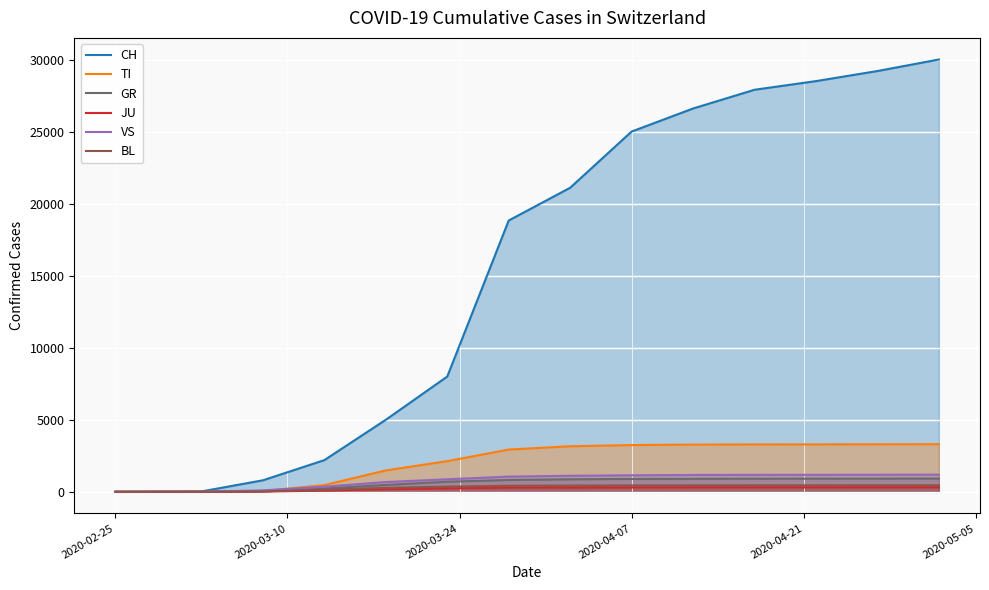

How many values in the JU series exceed 180?

9